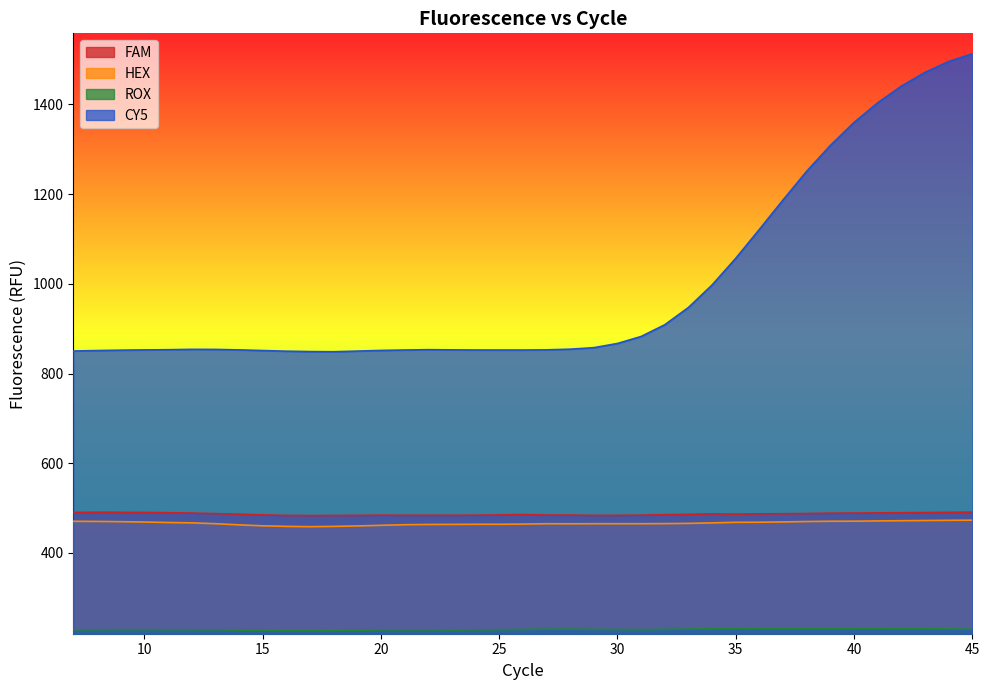

At which label does CY5 first exceed 853?

11